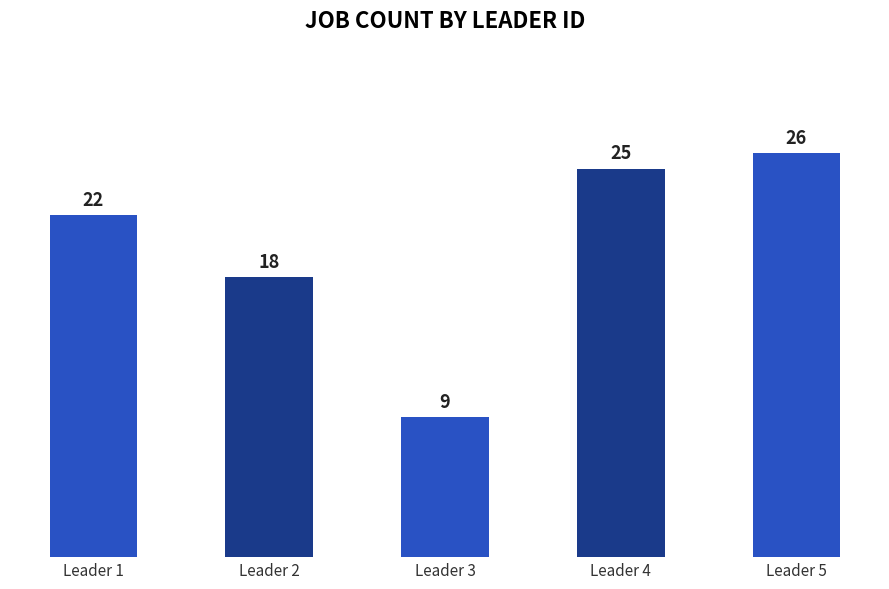

Approximately how many times larger is the value at Leader 1 compared to Leader 5?

0.8